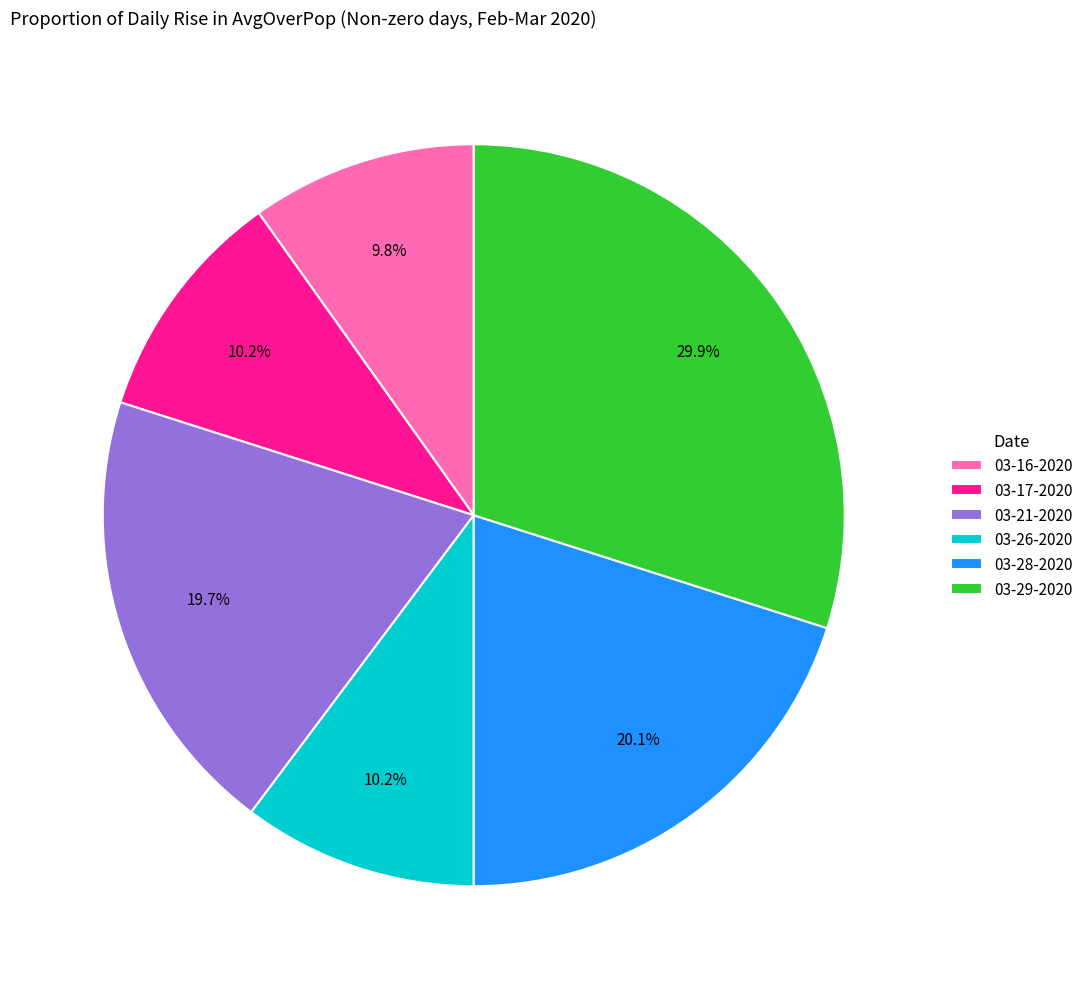

The 03-16-2020 slice represents 20% of the pie. True or false?

False